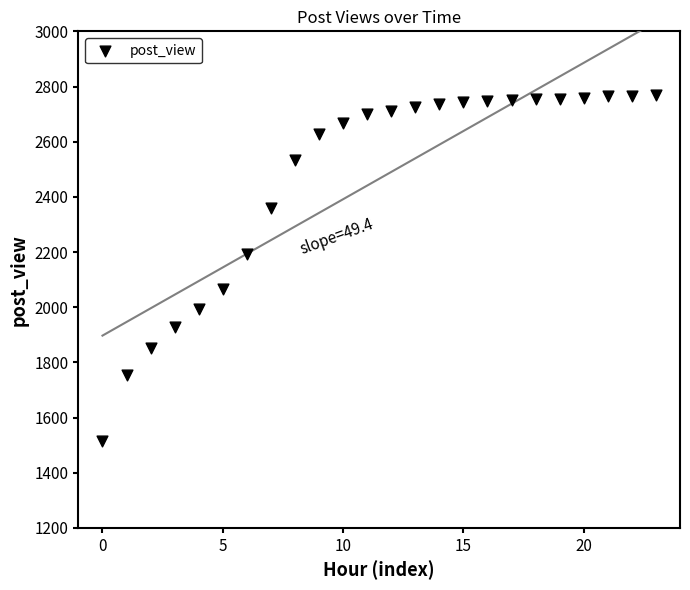

What Y value in the scatter plot is closest to 2142?

2192